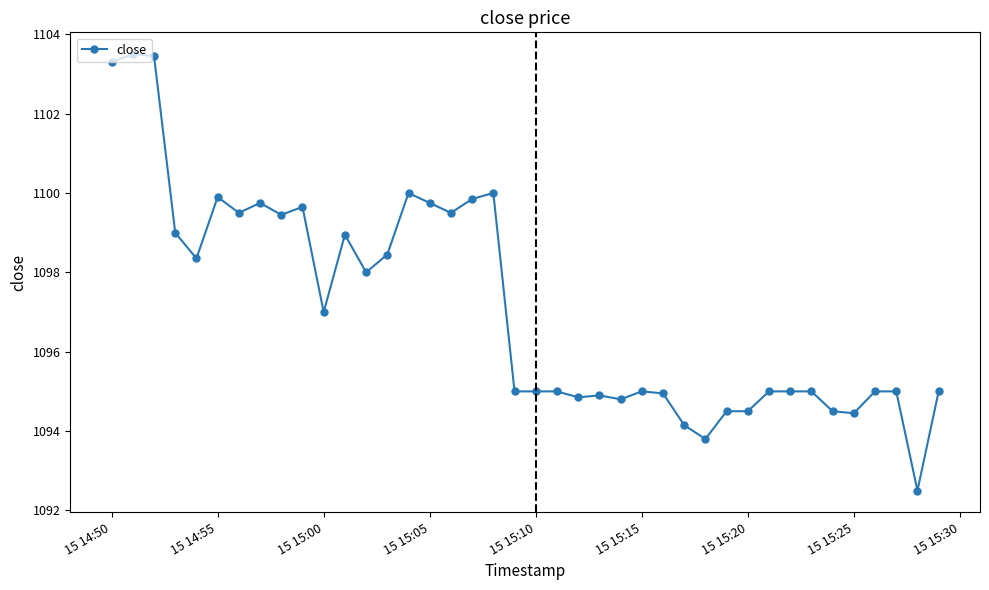

What is the minimum value shown in the chart?

1092.5